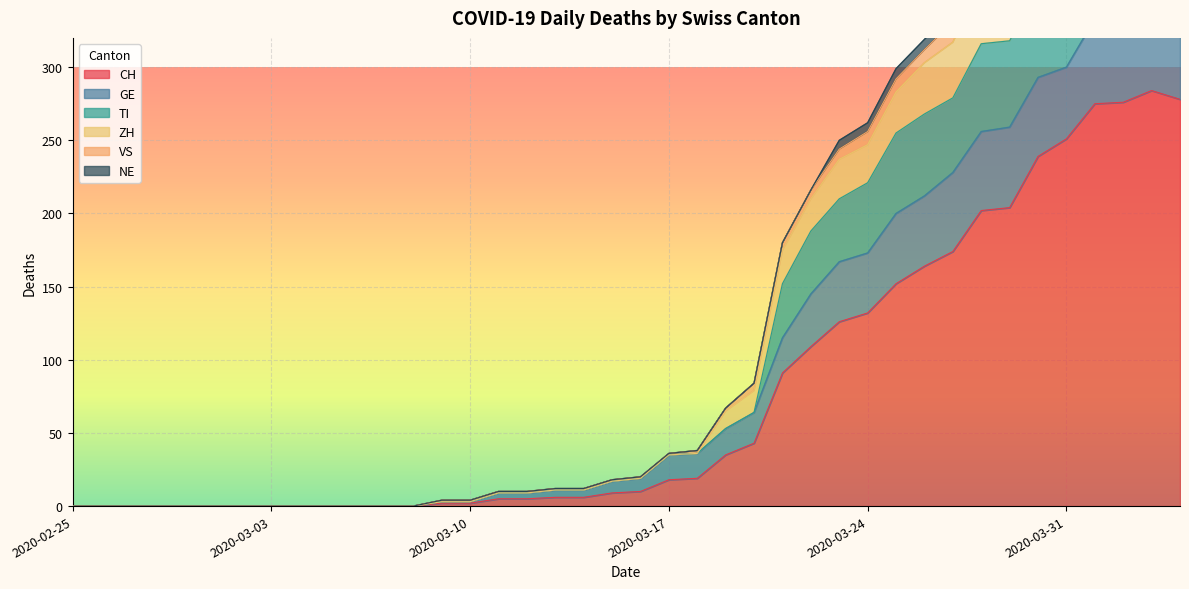

True or false: TI and VS cross at least once.

False